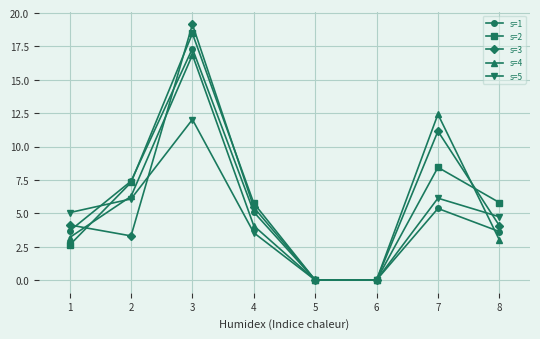

At how many categories does at least one series exceed 10?

2